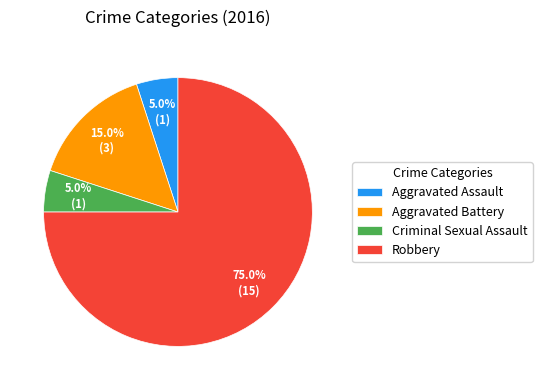

To the nearest percent, what is the combined percentage of Criminal Sexual Assault and Aggravated Assault?

10%